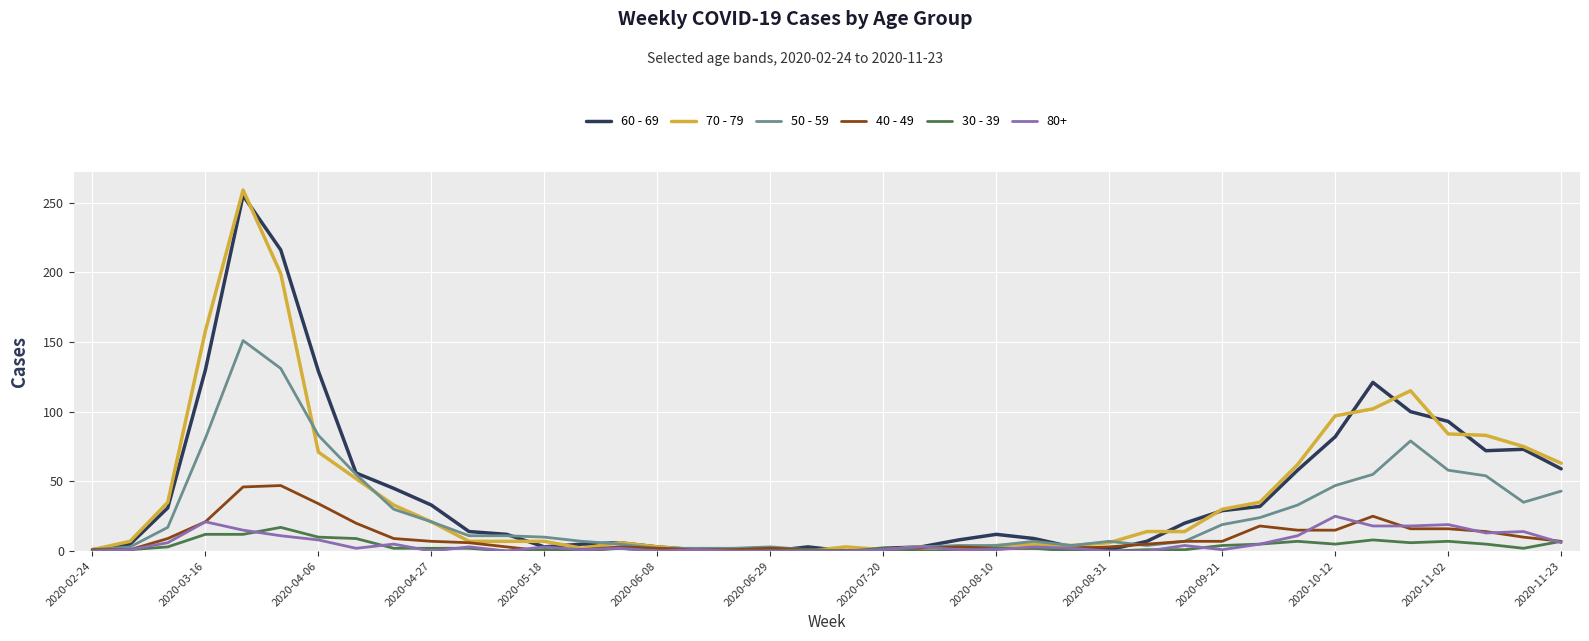

What is the greatest value displayed?

259